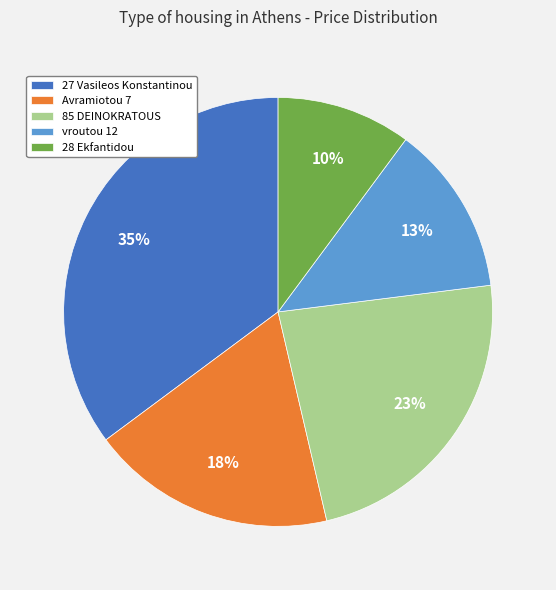

Rank the categories by value from lowest to highest.

28 Ekfantidou, vroutou 12, Avramiotou 7, 85 DEINOKRATOUS, 27 Vasileos Konstantinou